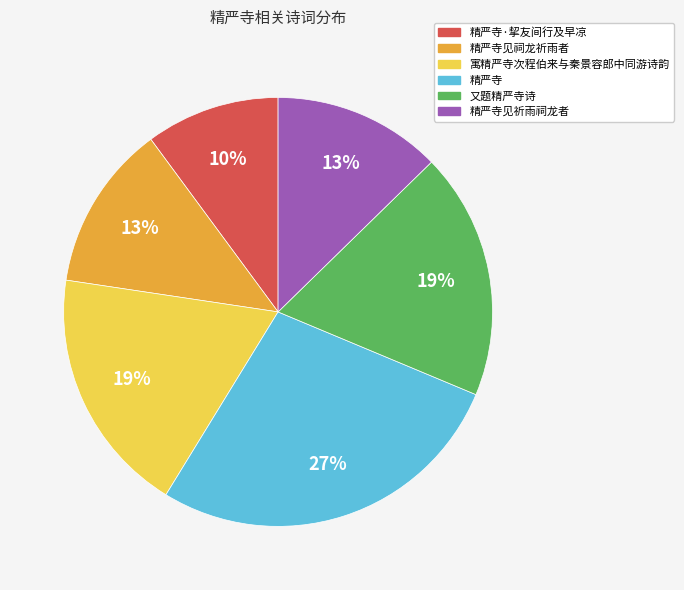

To the nearest percent, what is the average slice percentage?

17%